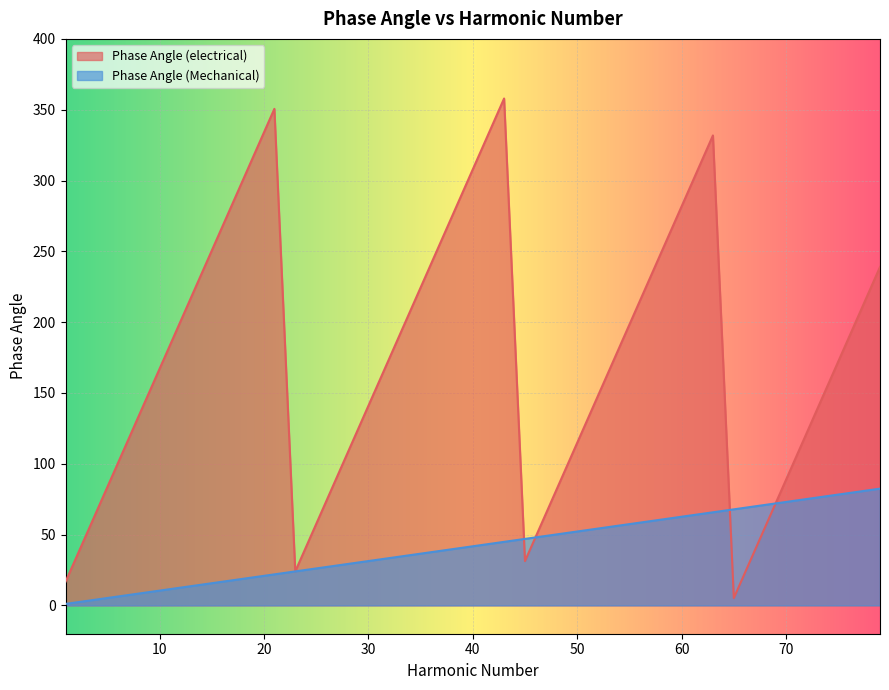

At which label does Phase Angle (electrical) reach its minimum?

65